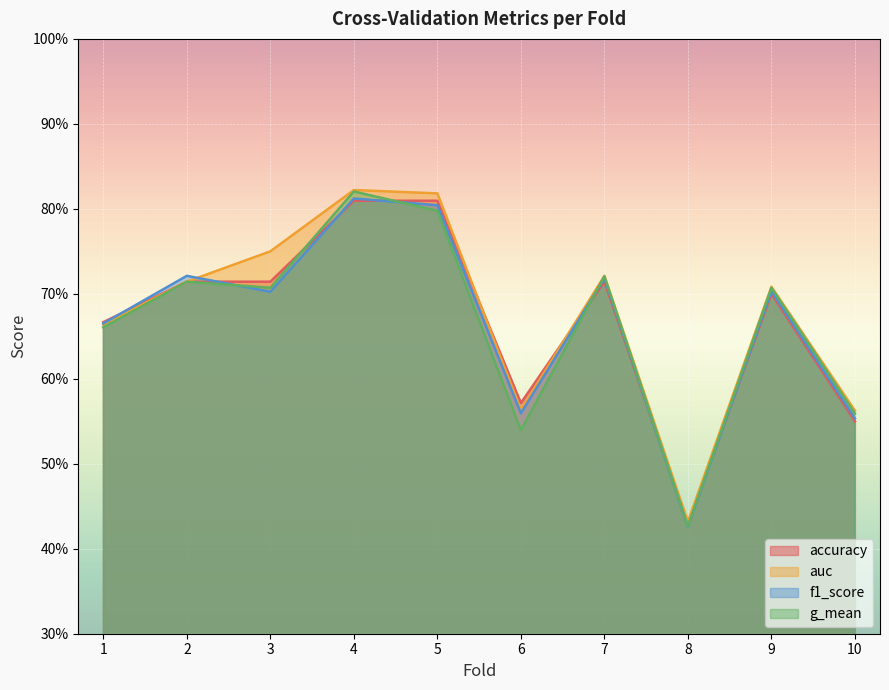

At which category is the sum across all series the highest?

4